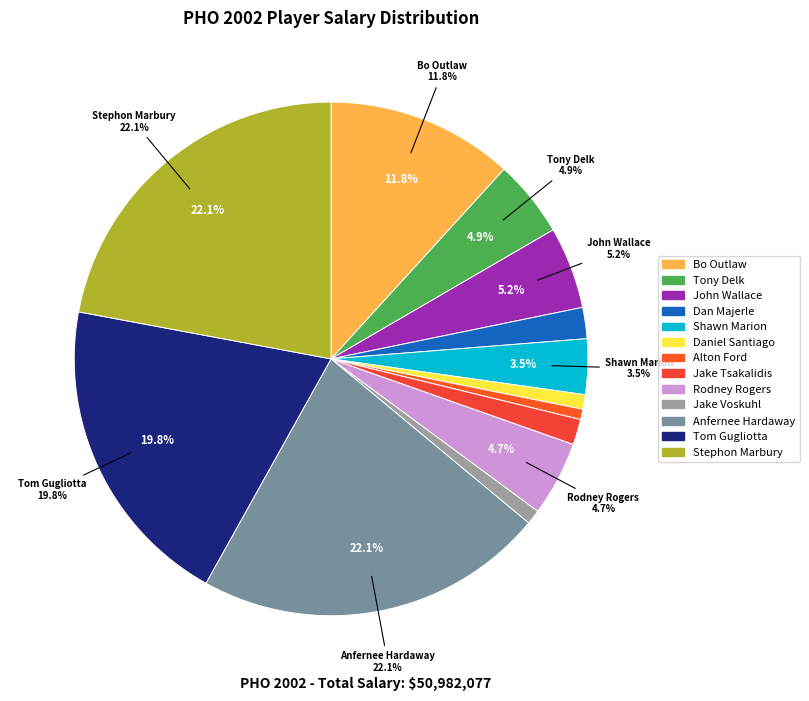

True or false: Alton Ford accounts for 1% of the total.

True